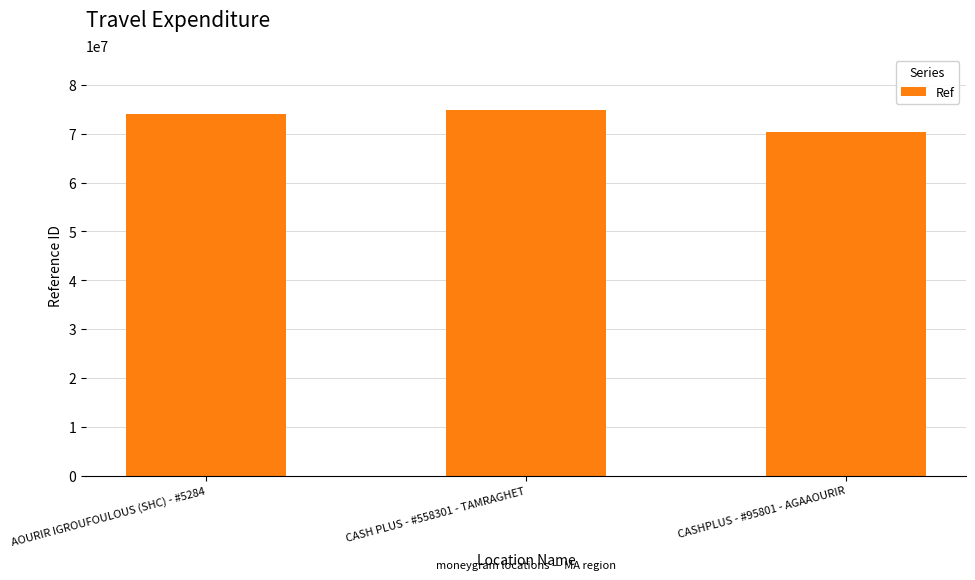

How many bars are there in total?

3